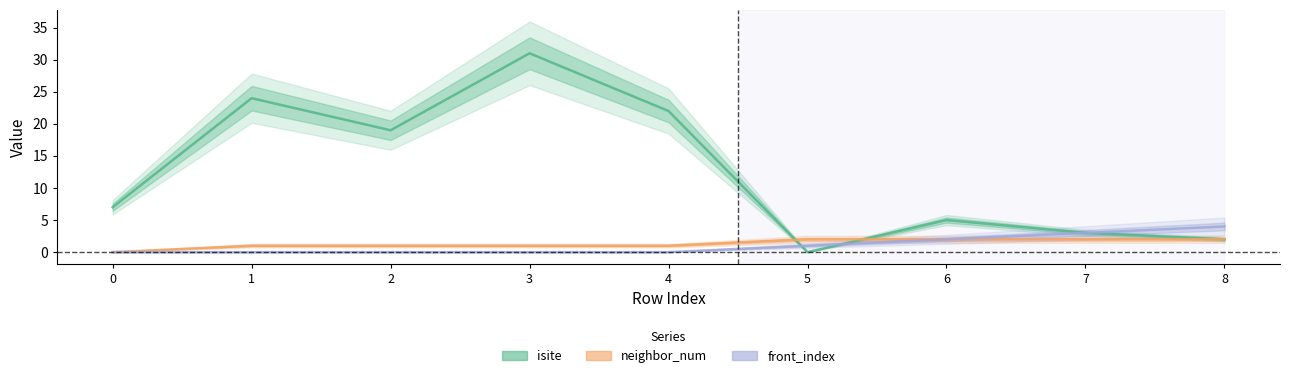

What is the value of the isite point at the 7th from the left?

5